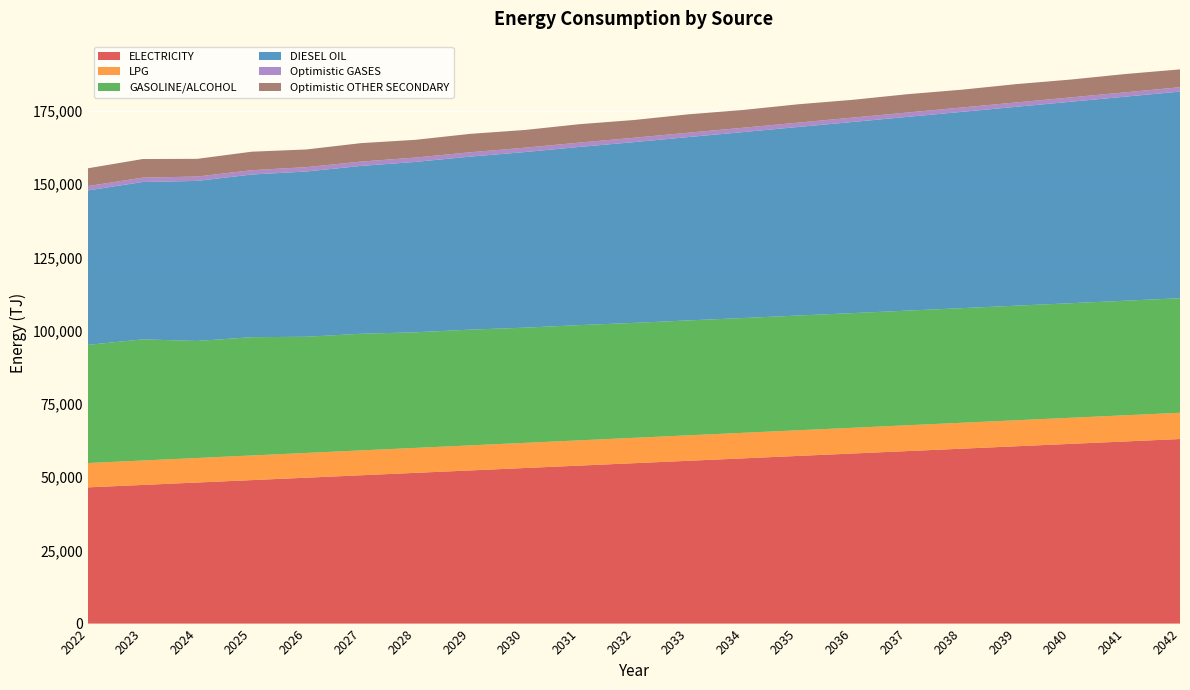

Reading right to left, extract all data points from this chart.

ELECTRICITY: 2042=62996.9	2041=62172.1	2040=61347.4	2039=60522.7	2038=59697.9	2037=58873.2	2036=58048.4	2035=57223.7	2034=56398.9	2033=55574.2	2032=54749.4	2031=53924.7	2030=53099.9	2029=52275.1	2028=51450.4	2027=50625.6	2026=49800.8	2025=48976.1	2024=48151.3	2023=47326.5	2022=46500.2
LPG: 2042=8961.6	2041=8933.3	2040=8904.5	2039=8875.2	2038=8845.4	2037=8815.1	2036=8784.3	2035=8753.0	2034=8721.1	2033=8688.7	2032=8655.7	2031=8622.2	2030=8588.0	2029=8553.3	2028=8518.0	2027=8482.1	2026=8445.6	2025=8408.4	2024=8370.8	2023=8333.0	2022=8297.6
GASOLINE/ALCOHOL: 2042=39089.9	2041=39095.0	2040=39098.2	2039=39107.2	2038=39111.7	2037=39127.9	2036=39133.7	2035=39163.0	2034=39169.0	2033=39223.0	2032=39225.3	2031=39326.1	2030=39313.8	2029=39504.6	2028=39450.1	2027=39816.5	2026=39654.1	2025=40367.1	2024=39945.4	2023=41350.6	2022=40328.9
DIESEL OIL: 2042=70531.5	2041=69648.4	2040=68765.3	2039=67882.2	2038=66999.1	2037=66115.9	2036=65232.8	2035=64349.6	2034=63466.5	2033=62583.3	2032=61700.1	2031=60817.0	2030=59933.8	2029=59050.6	2028=58167.4	2027=57284.1	2026=56400.7	2025=55516.4	2024=54628.2	2023=53720.7	2022=52720.2
Optimistic GASES: 2042=1487.5	2041=1486.4	2040=1487.7	2039=1486.3	2038=1487.8	2037=1486.1	2036=1488.1	2035=1485.8	2034=1488.3	2033=1485.5	2032=1488.7	2031=1485.2	2030=1489.1	2029=1484.7	2028=1489.6	2027=1484.1	2026=1490.3	2025=1483.3	2024=1491.2	2023=1482.0	2022=1489.2
Optimistic OTHER SECONDARY: 2042=6093.0	2041=6243.7	2040=6087.3	2039=6249.6	2038=6081.3	2037=6255.9	2036=6074.8	2035=6262.6	2034=6067.8	2033=6269.9	2032=6060.3	2031=6277.9	2030=6052.4	2029=6286.8	2028=6044.6	2027=6297.5	2026=6038.4	2025=6313.3	2024=6039.7	2023=6345.5	2022=6070.1